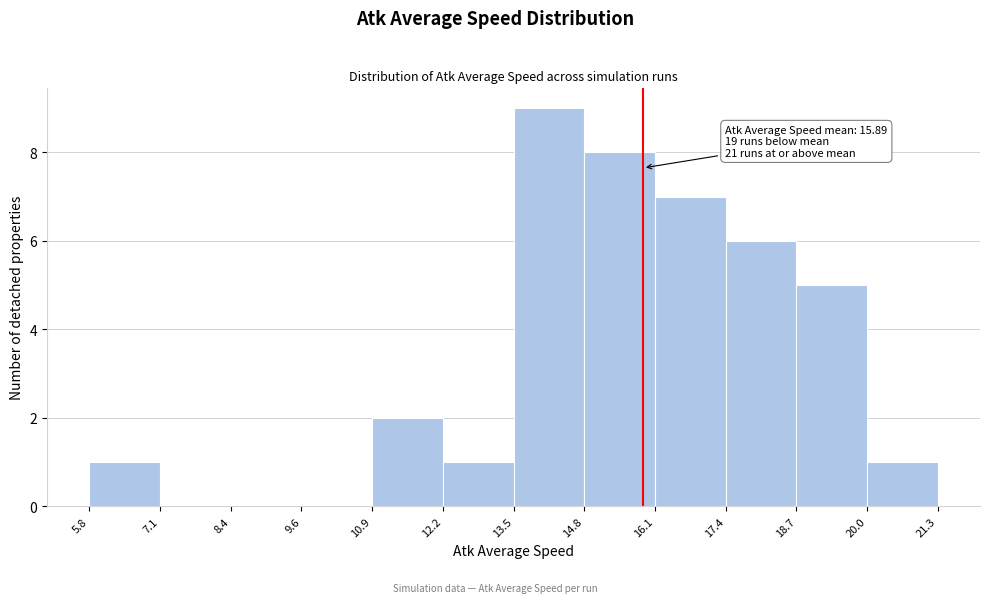

Which range on the x-axis has the tallest bar?

13.5 to 14.8